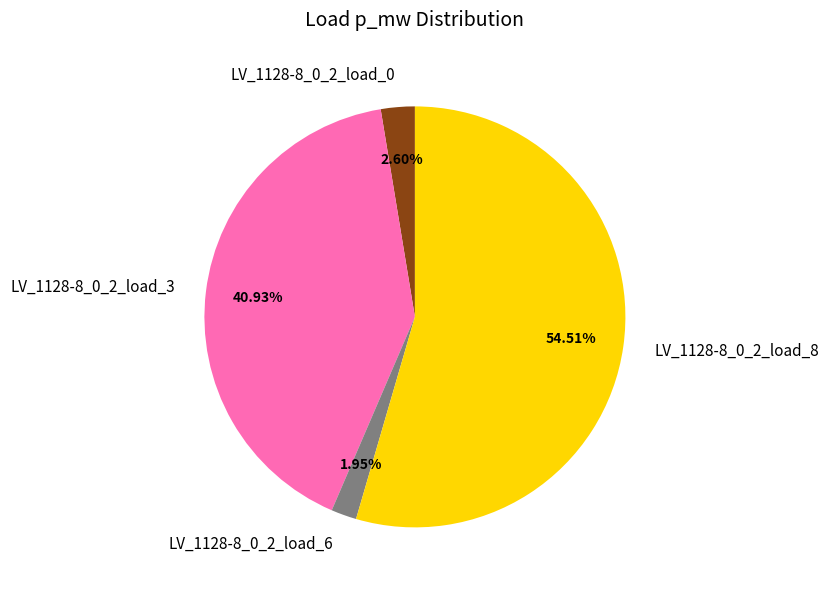

Does any single category account for the majority?

Yes